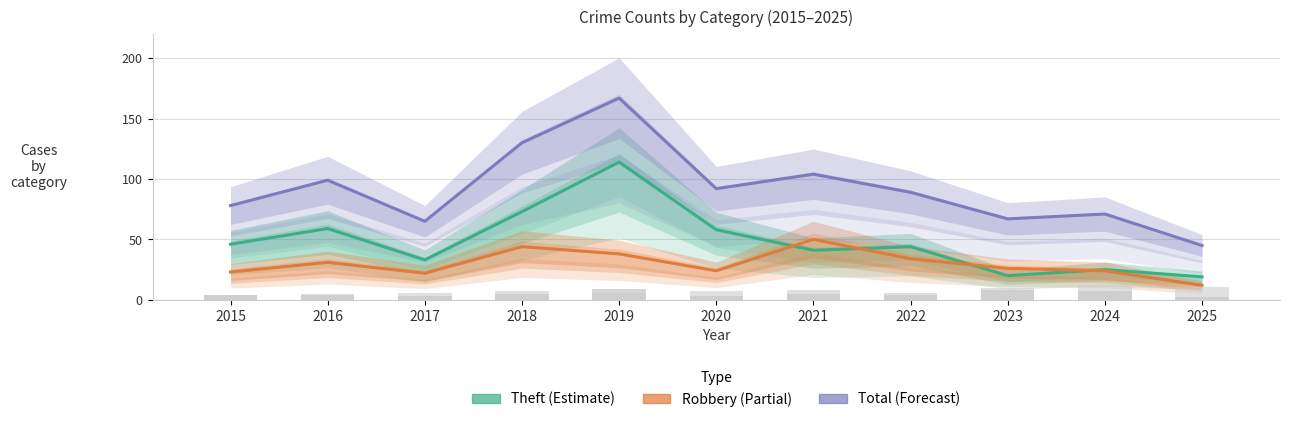

How many data points in Total are less than 89?

5